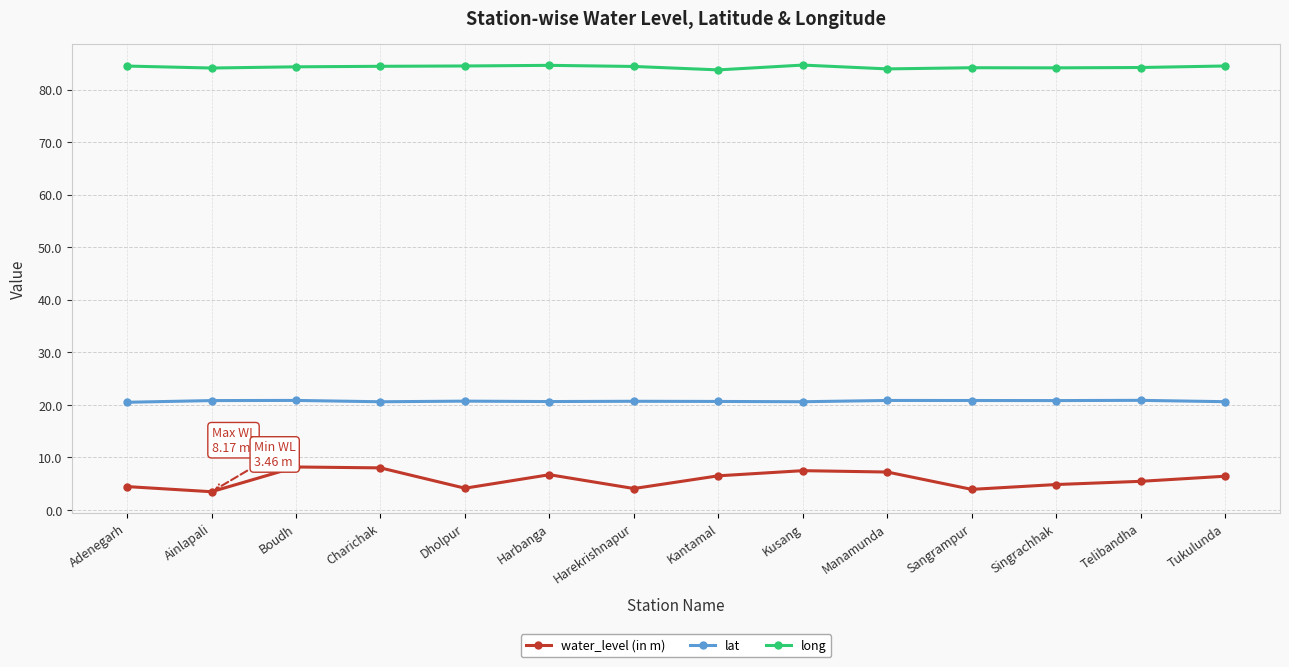

What is the total value across all series at Harbanga?

111.9